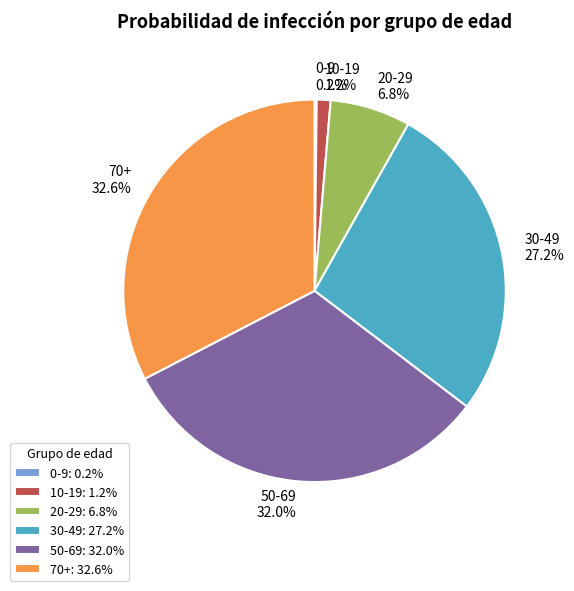

To the nearest percent, what portion does 20-29 represent?

7%